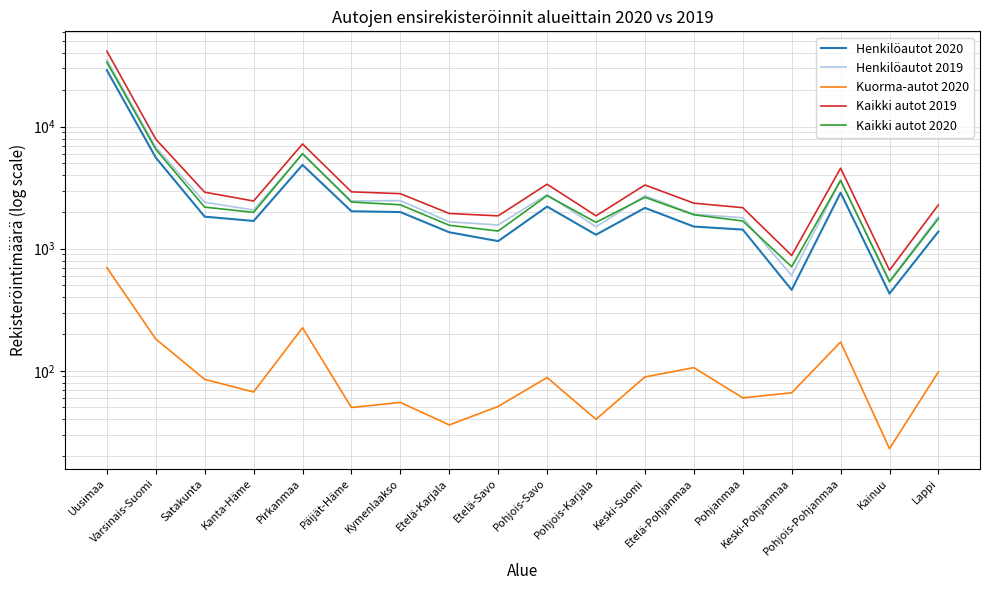

At which category does the chart reach its peak across all series?

Uusimaa